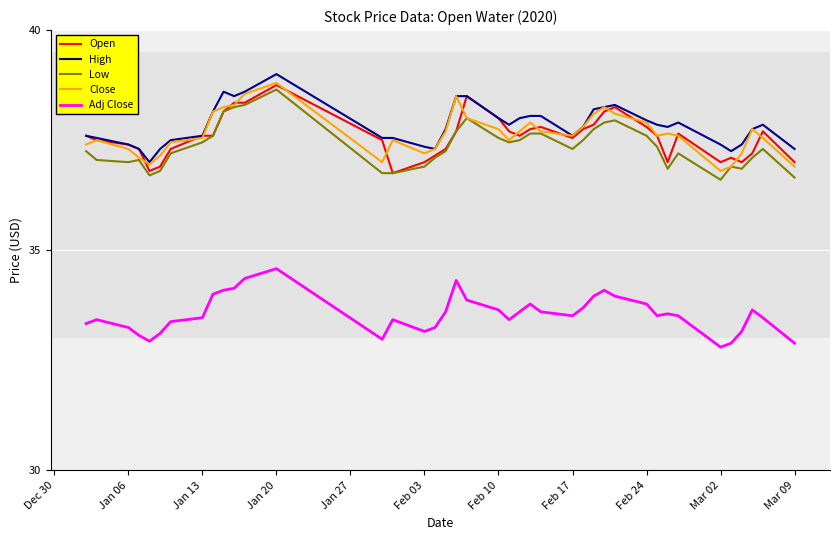

What is the smallest value displayed?

32.8